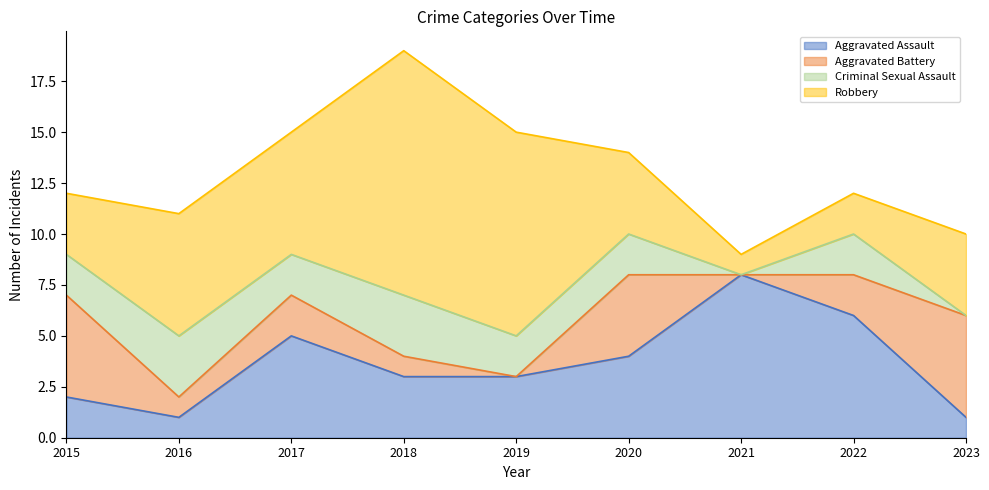

Reading right to left, transcribe all the data shown in this chart.

Aggravated Assault: 1	6	8	4	3	3	5	1	2
Aggravated Battery: 5	2	0	4	0	1	2	1	5
Criminal Sexual Assault: 0	2	0	2	2	3	2	3	2
Robbery: 4	2	1	4	10	12	6	6	3